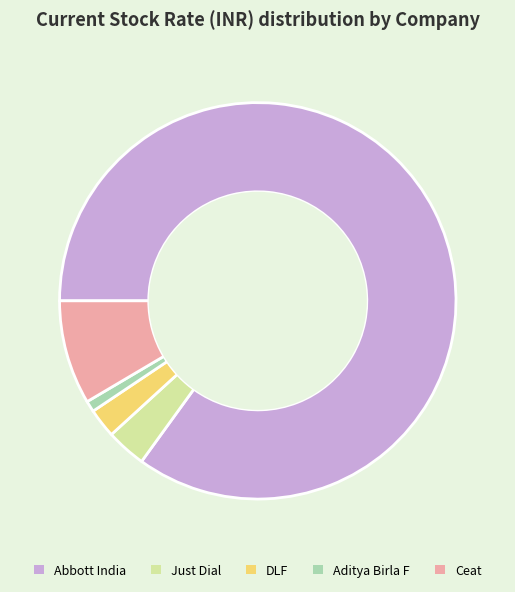

True or false: Just Dial accounts for 3% of the total.

True